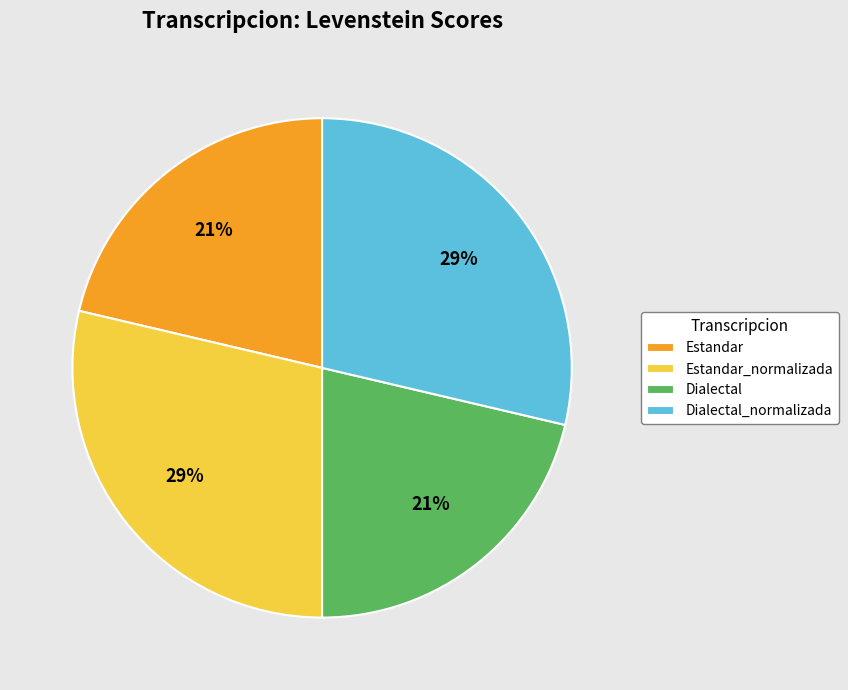

Between Dialectal and Estandar_normalizada, which is larger?

Estandar_normalizada